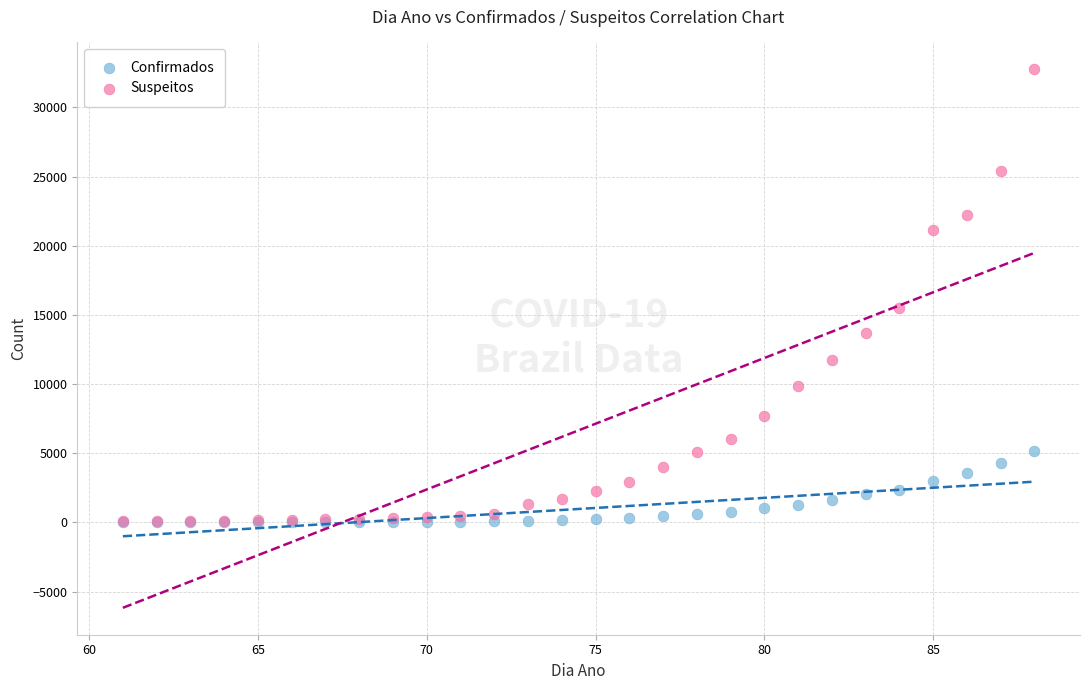

What are all the series names shown in the legend?

Confirmados, Suspeitos